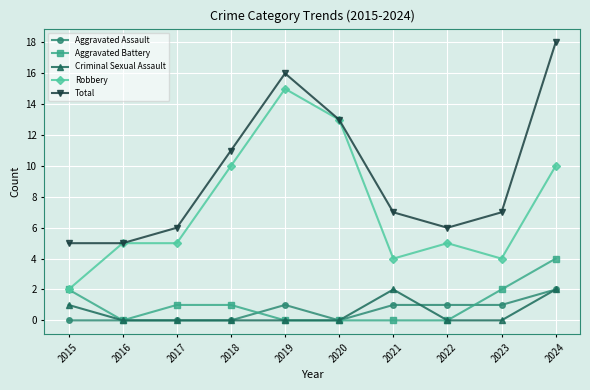

True or false: Total has more than 2 points higher than both neighbors.

False